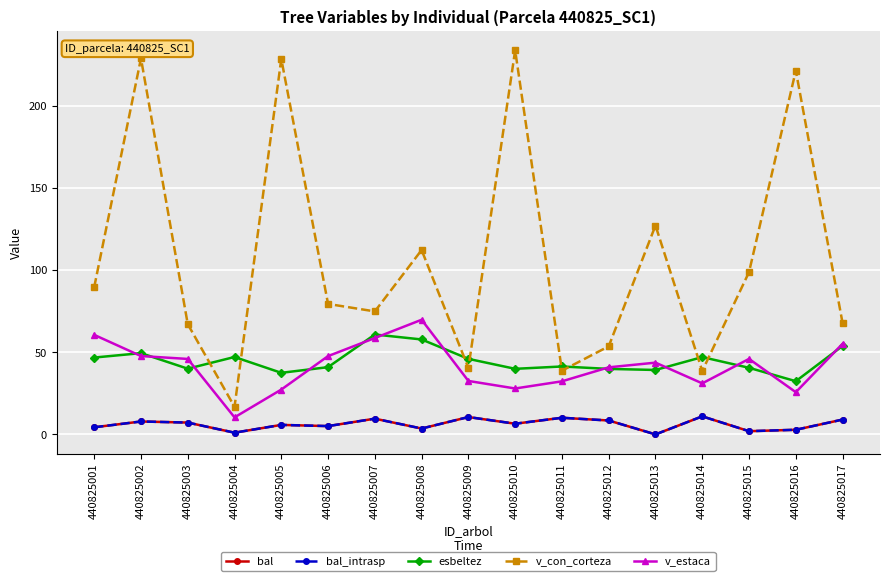

The v_estaca series shows 27.9 at 440825010. True or false?

True